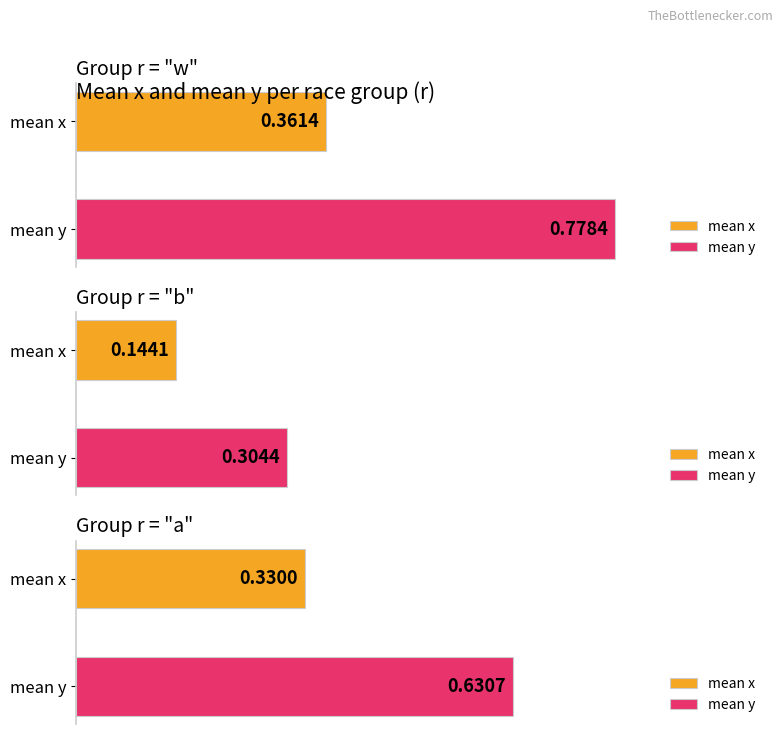

What is the label of the 2nd bar from the right?

b